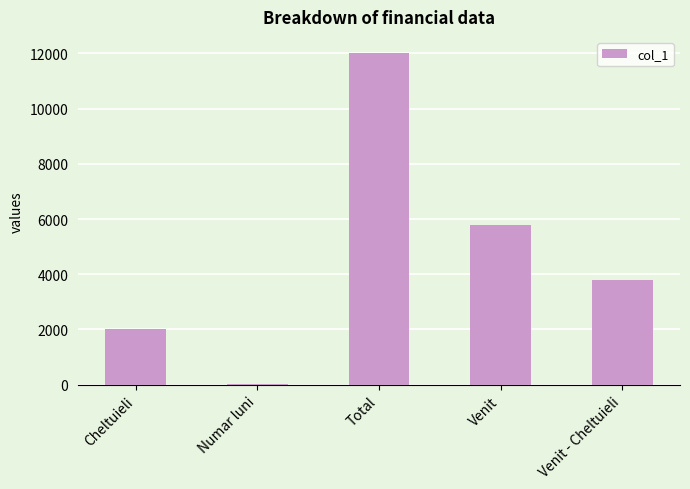

What is the difference between the values at Venit - Cheltuieli and Venit?

2000